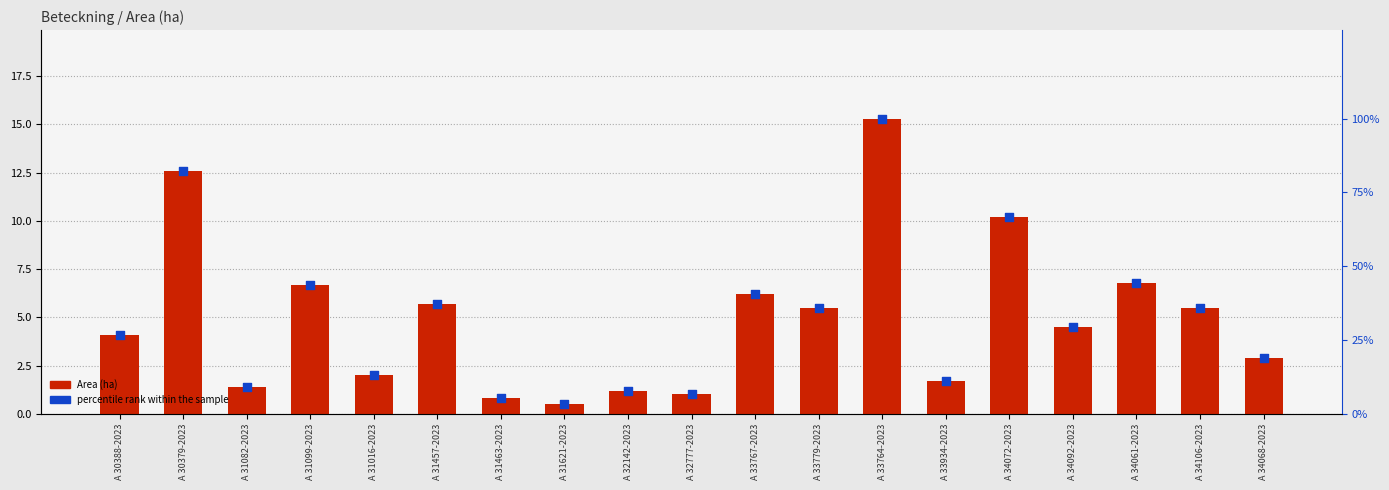

Which series contains the lowest Y value?

Area (ha)